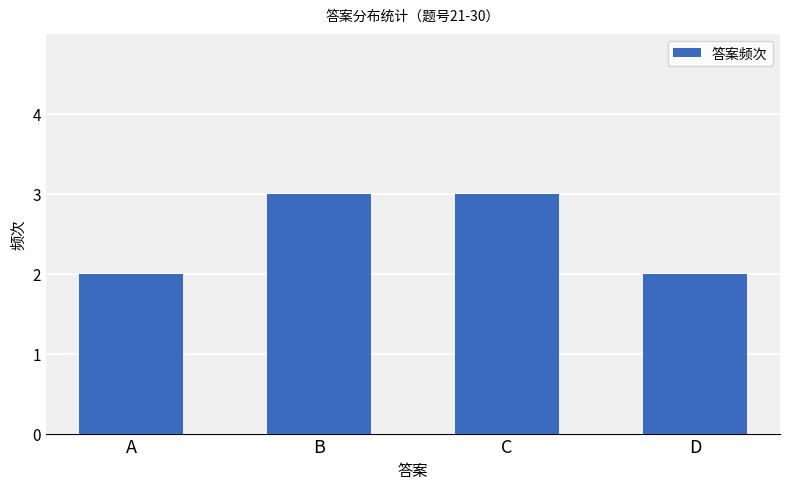

Is it true that the value at B is 1?

False